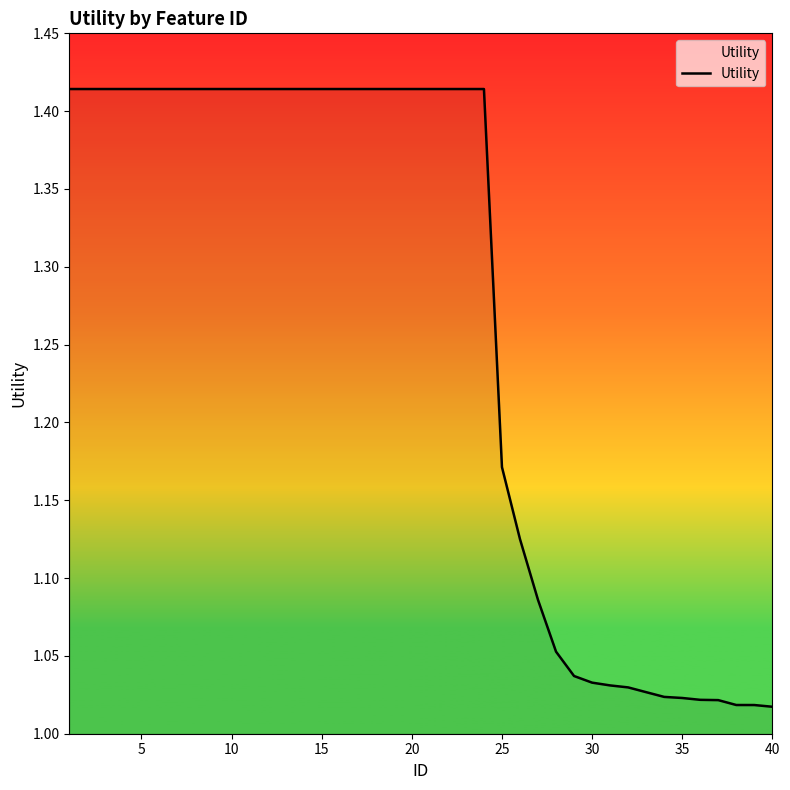

What is the difference between the maximum and minimum values?

0.4